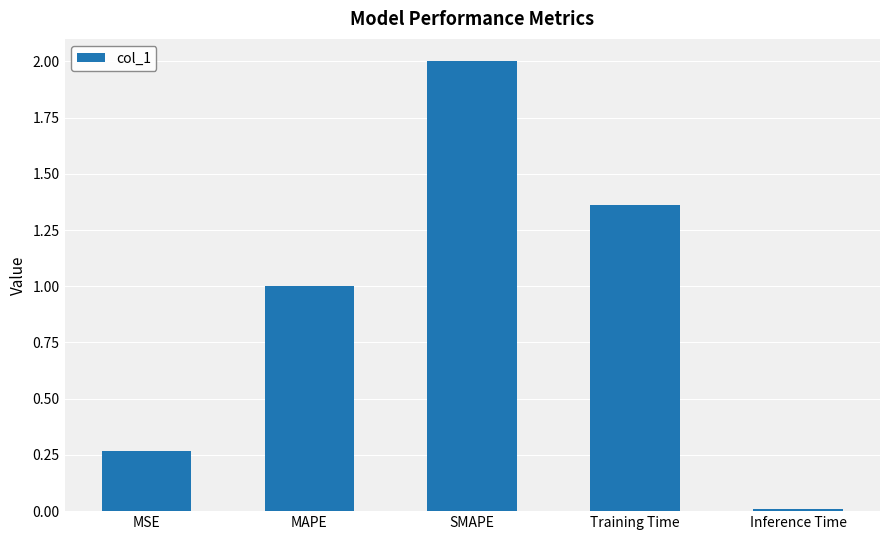

Read the value at MAPE.

1.0